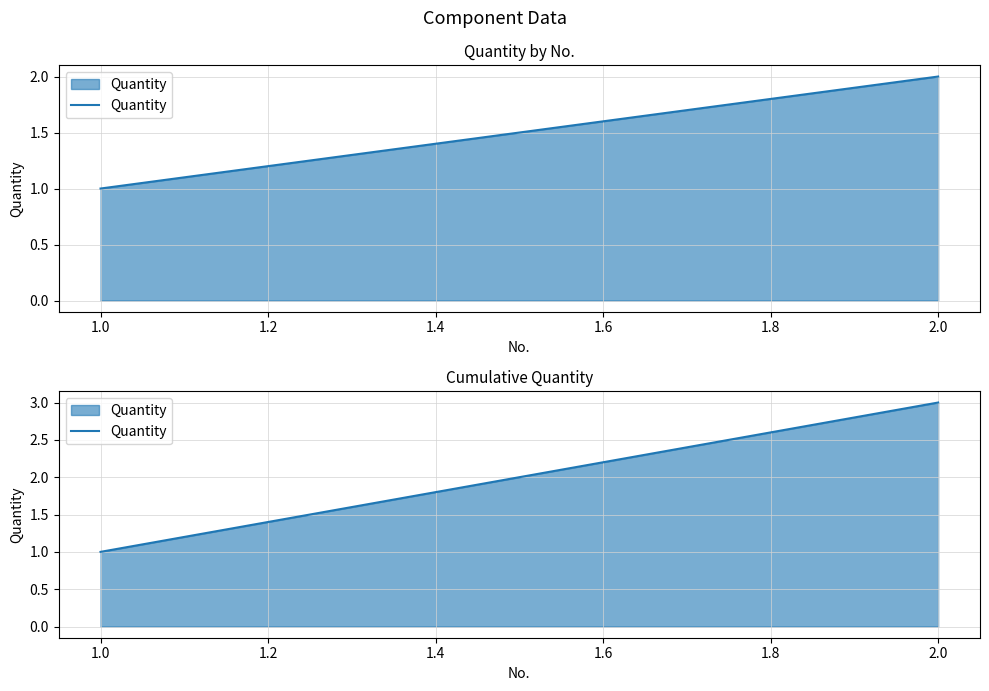

What is the approximate value at 1.0?

1